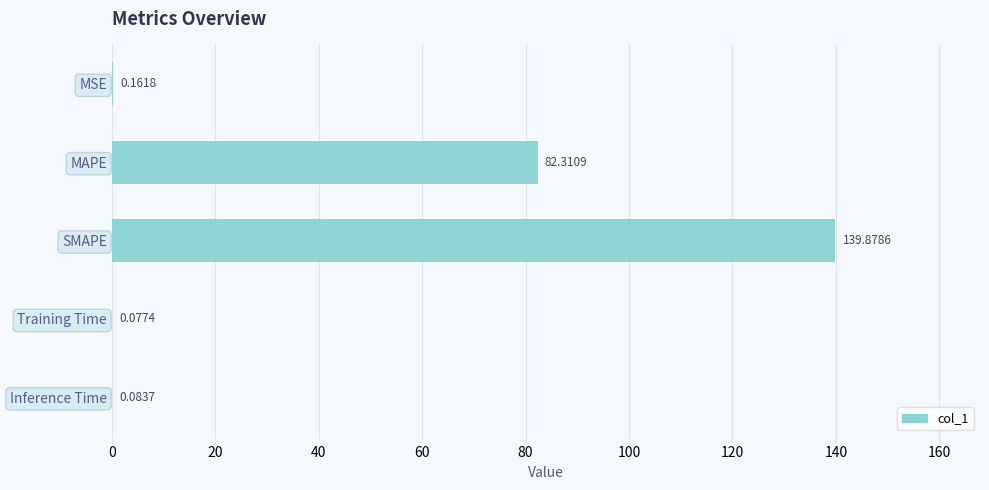

What is the greatest value displayed?

139.9